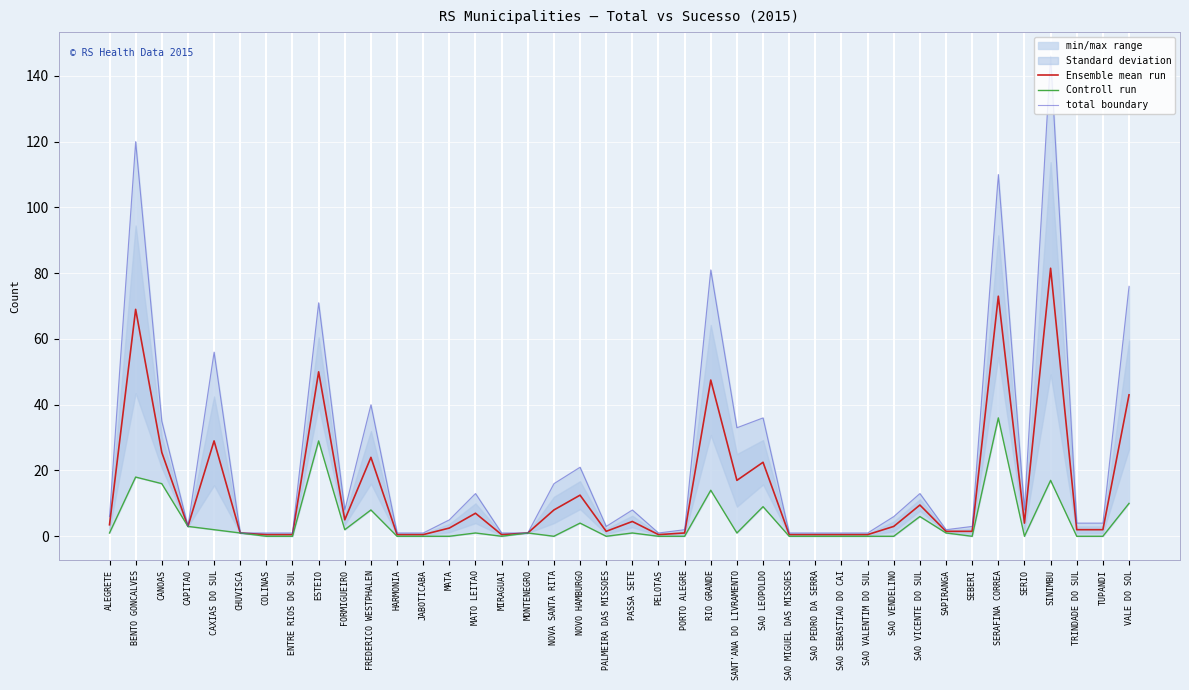

Does the chart display data point markers on the line(s)?

No